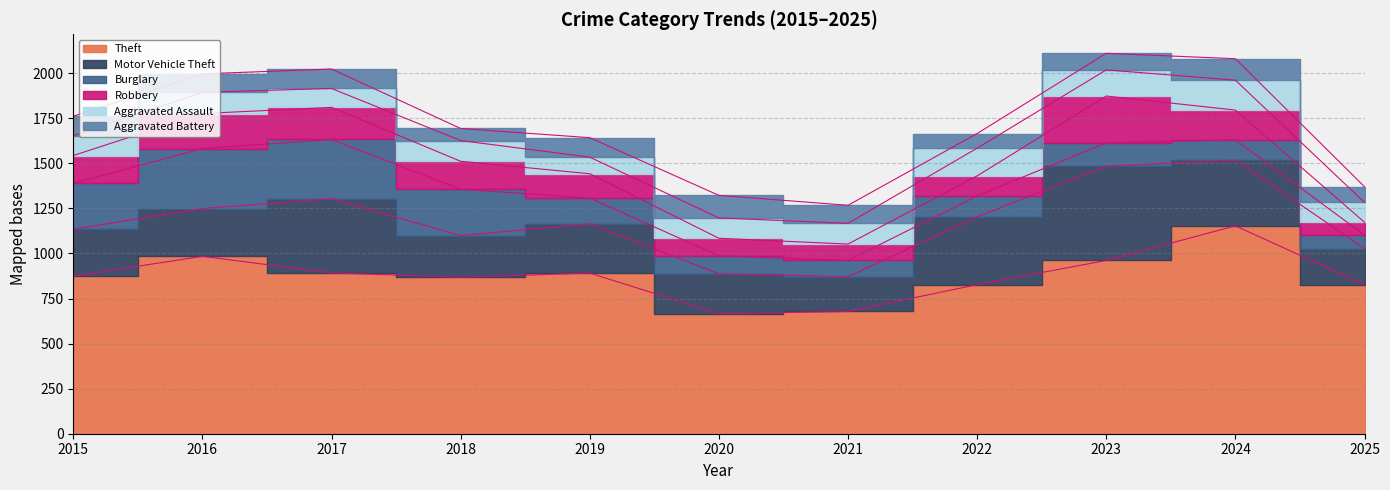

True or false: Robbery and Burglary cross at least once.

True